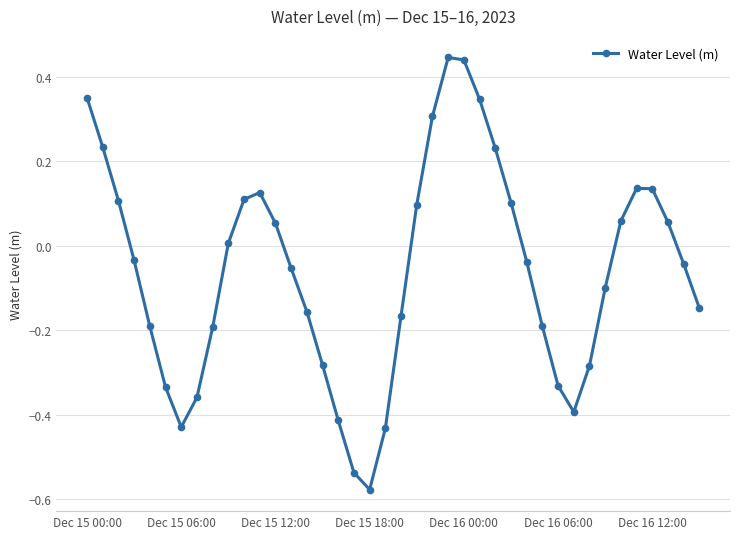

What is the difference between the maximum and minimum values?

1.0